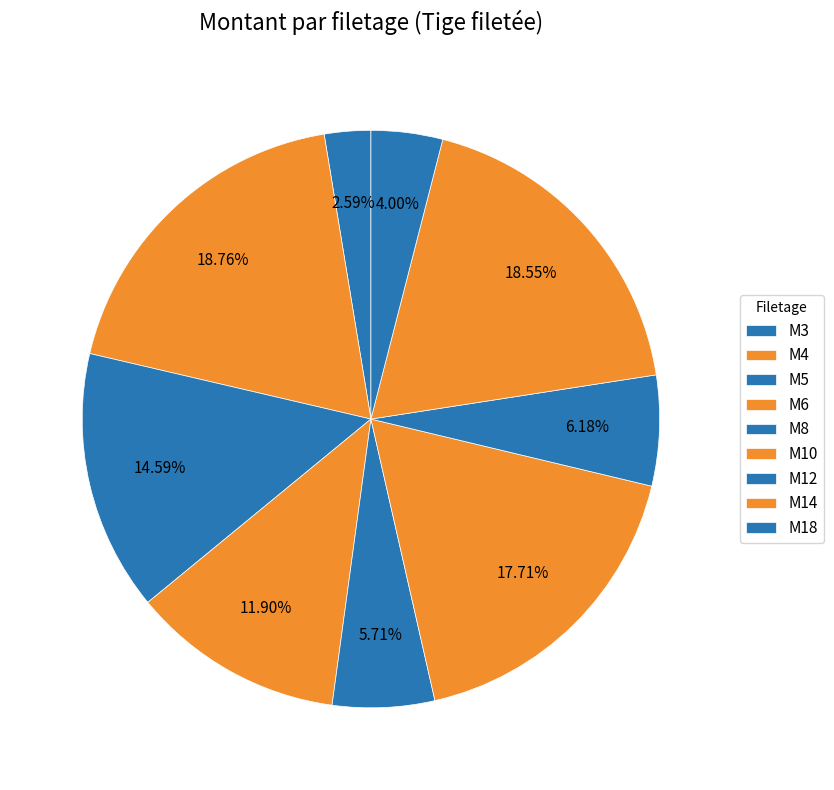

Which has a higher value, M10 or M12?

M10